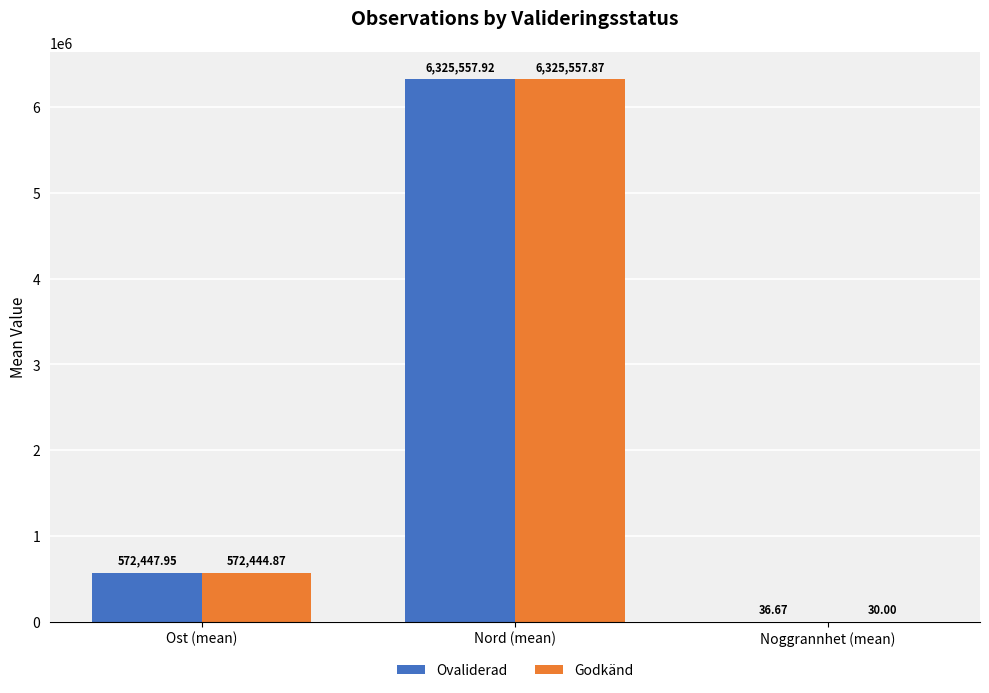

Which series changed the most between Ost (mean) and Nord (mean)?

Godkänd